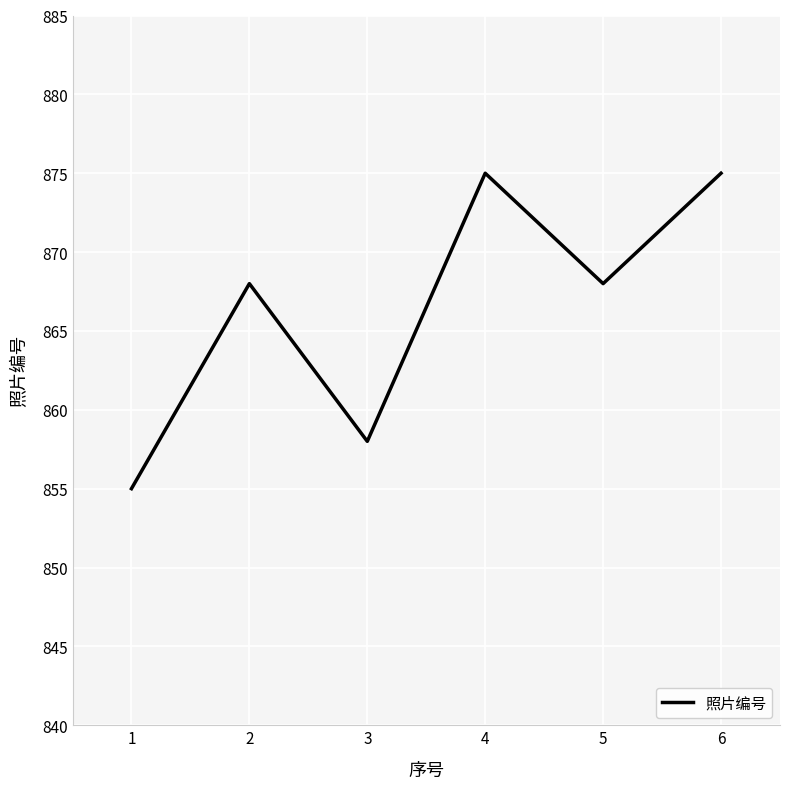

How many categories are shown in the chart?

6